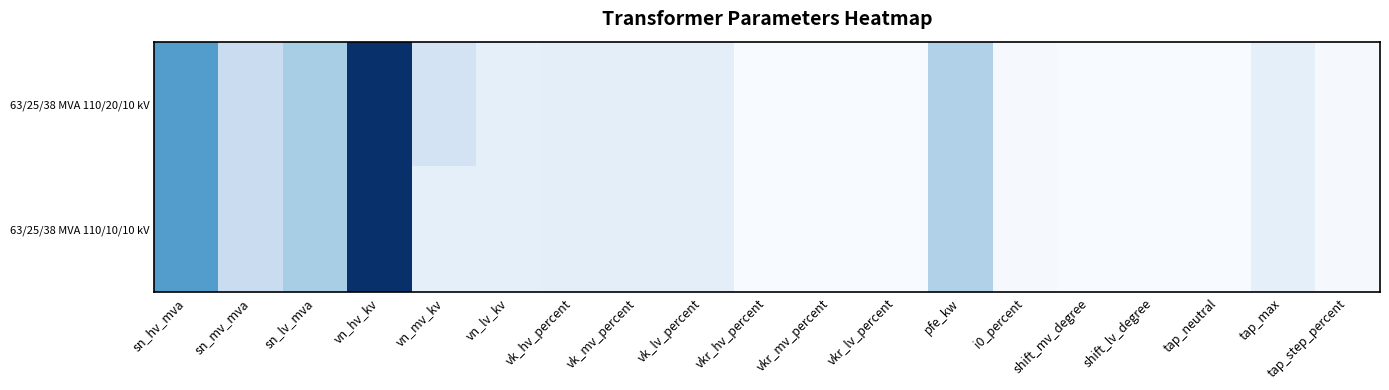

List the series in order of their overall mean, highest first.

63/25/38 MVA 110/20/10 kV, 63/25/38 MVA 110/10/10 kV